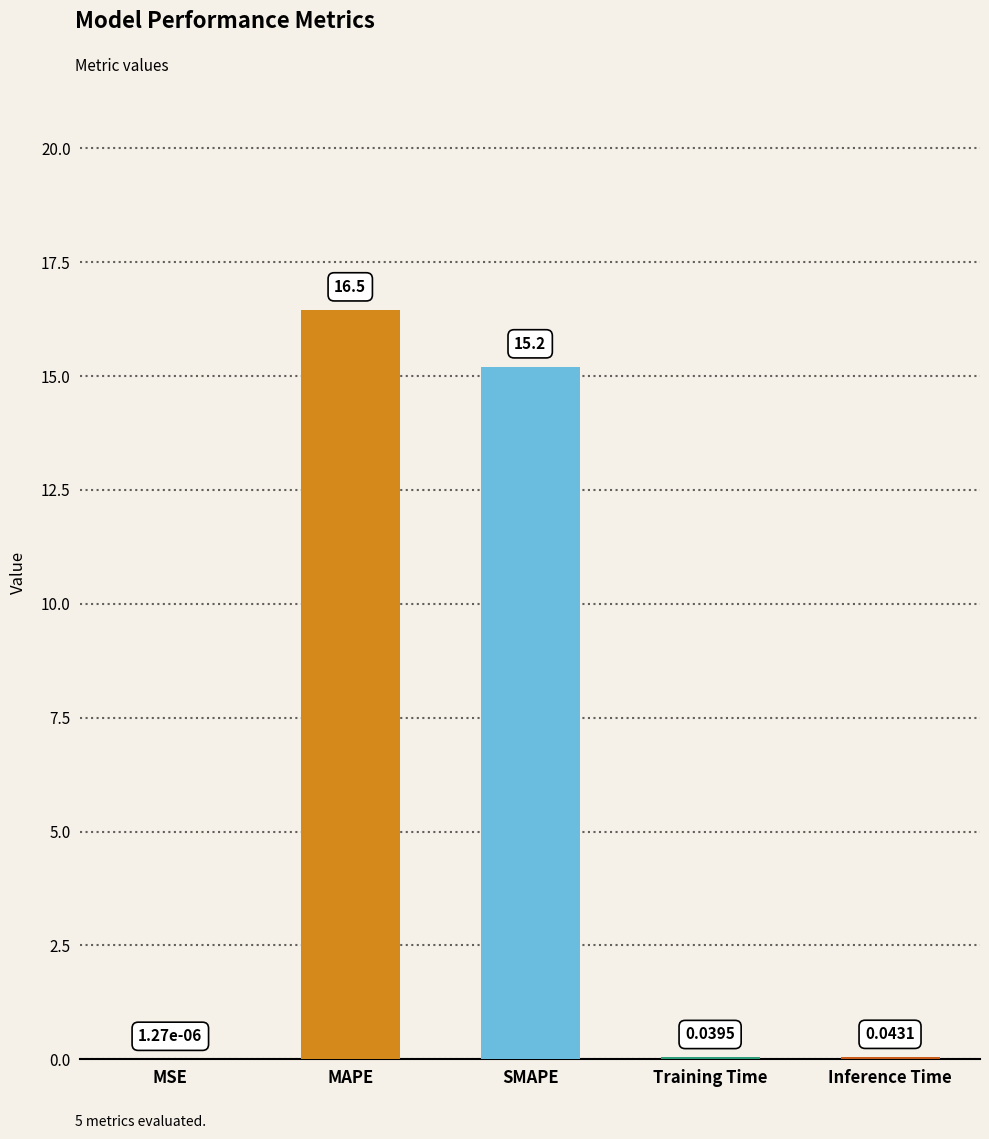

Which label corresponds to the largest value in the chart?

MAPE